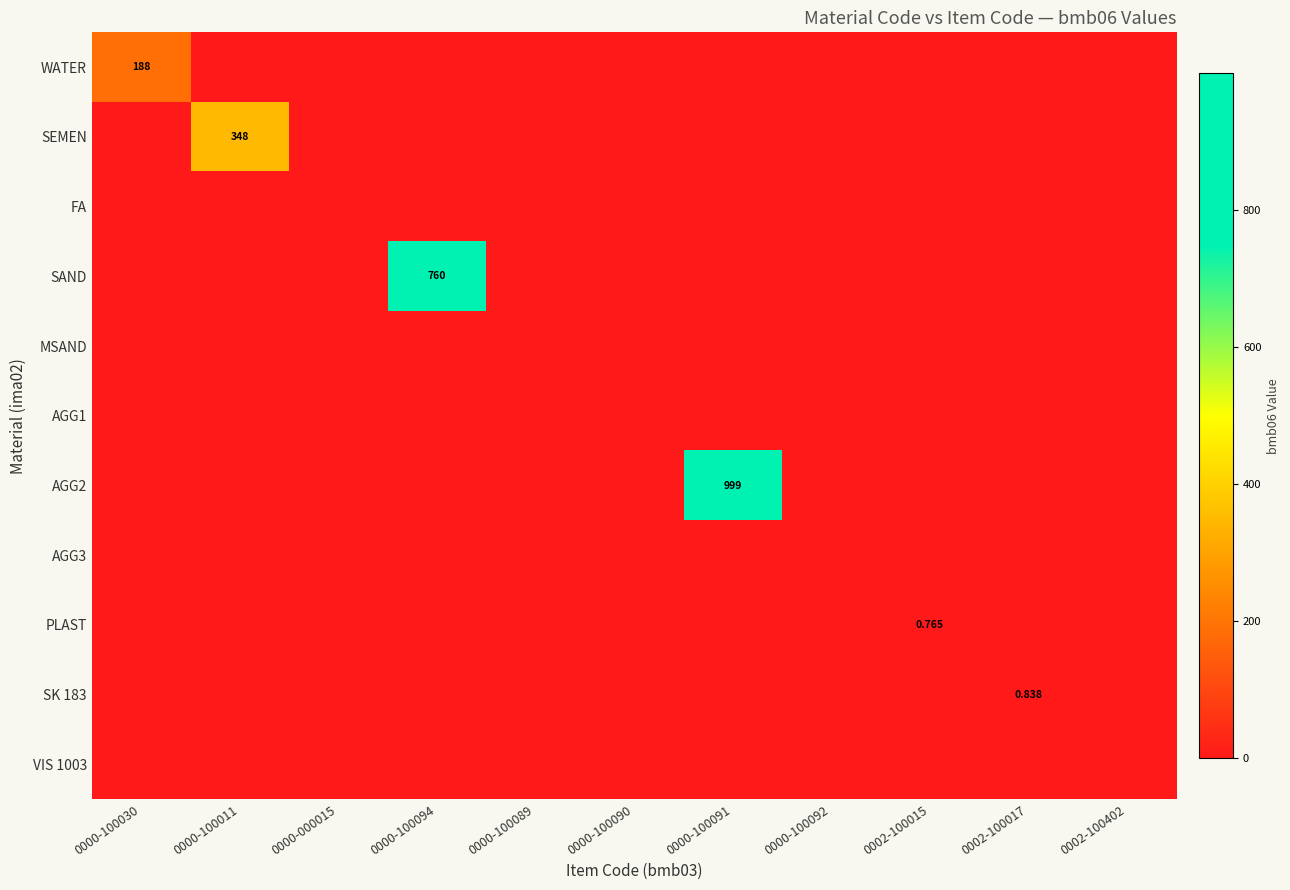

Which series has the largest range (max minus min)?

AGG2